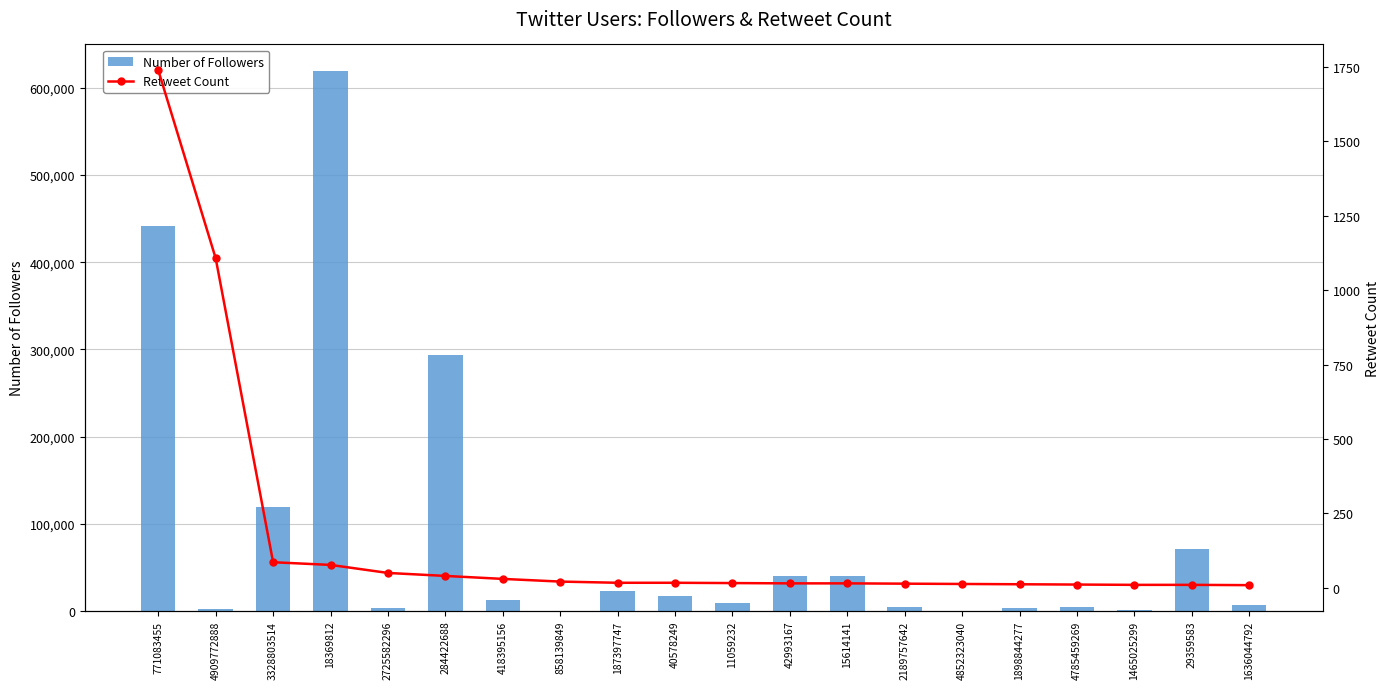

What is the minimum value for Retweet Count?

9